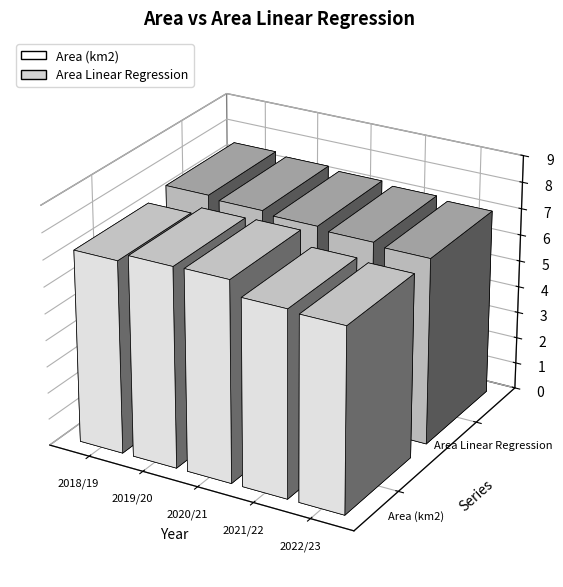

Reading left to right, list all the values displayed in this chart.

Area (km2): 7.2	7.5	7.6	7.0	6.9
Area Linear Regression: 7.5	7.4	7.3	7.1	7.0